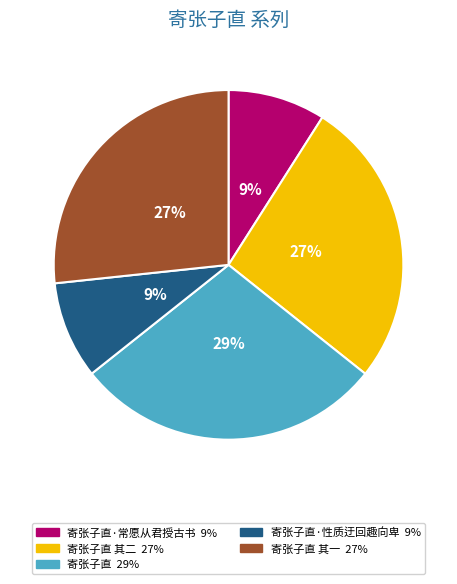

To the nearest percent, what is the average slice percentage?

20%